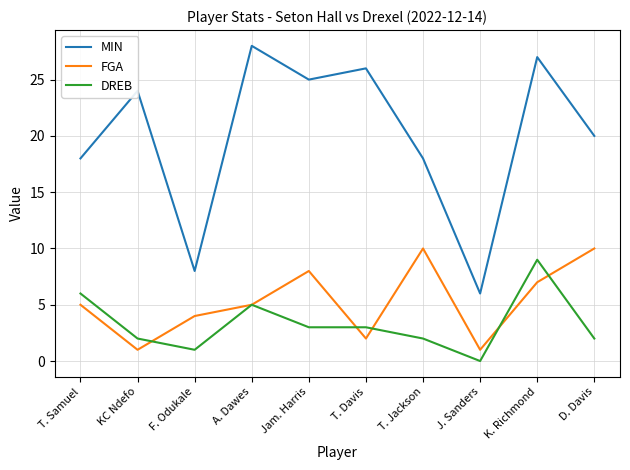

True or false: DREB has a value of 0 at J. Sanders.

True